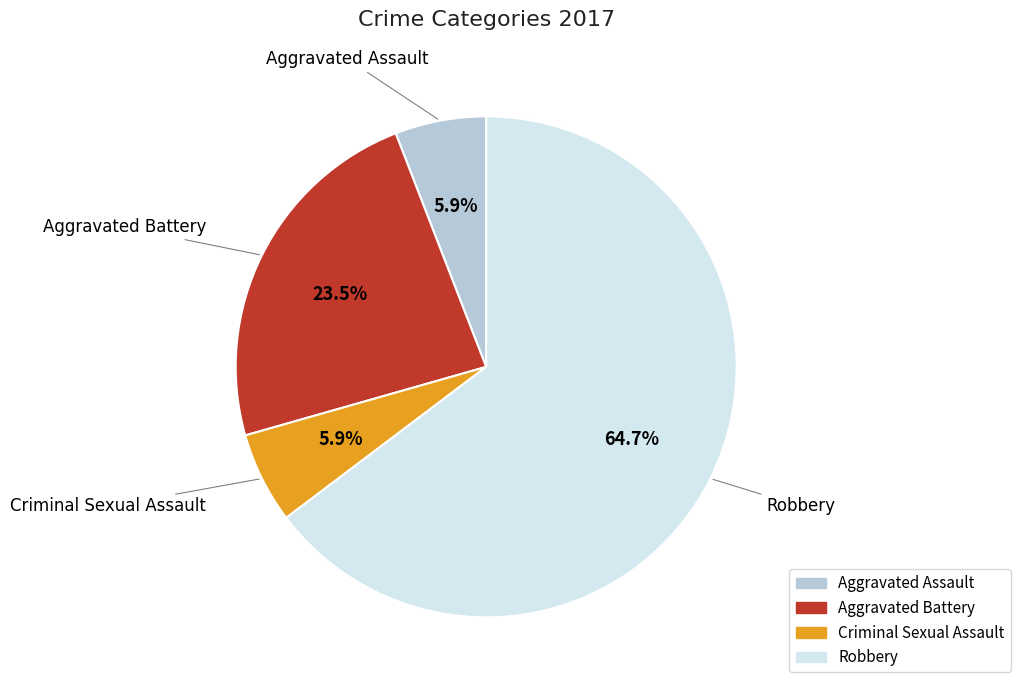

To the nearest percent, what is the average slice percentage?

25%